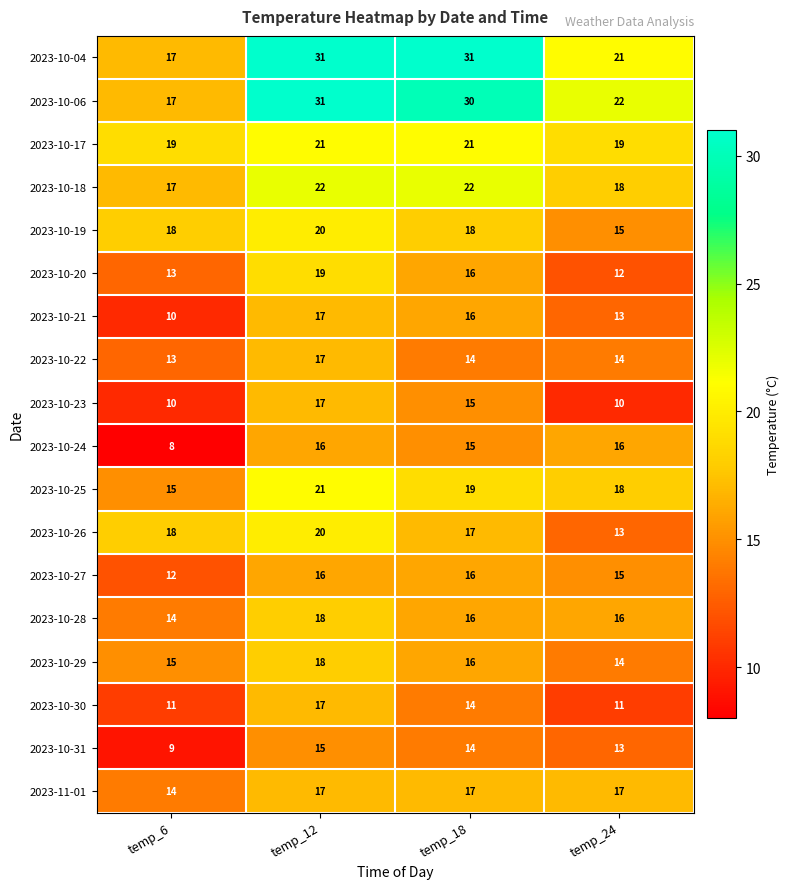

How many categories are shown in the chart?

4